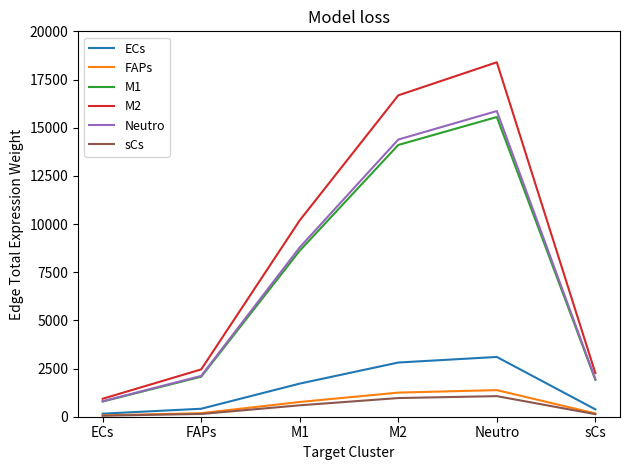

What is the highest value of the Neutro series?

15863.2